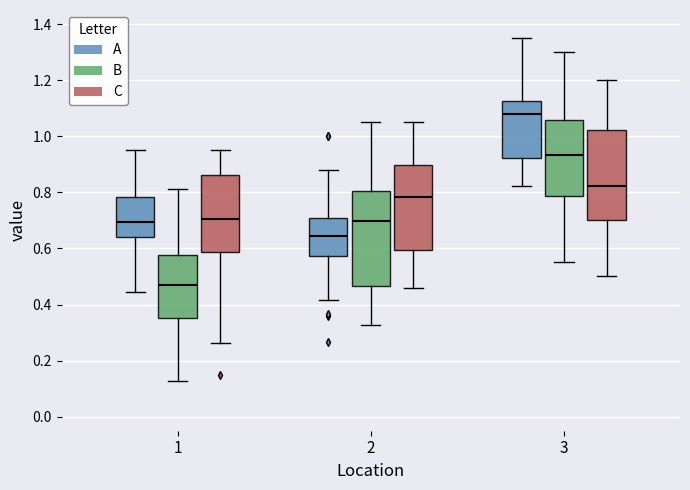

Reading left to right, transcribe this box plot: for each box, give where its median line is, the range the box spans, and where its two whiskers end, as read against the y-axis. The values are not printed on the chart, so give them approximately, as read against the axis.

1 (A): median 0.70, box 0.64 to 0.78, whiskers 0.44 to 0.96
1 (B): median 0.46, box 0.36 to 0.58, whiskers 0.12 to 0.82
1 (C): median 0.70, box 0.58 to 0.86, whiskers 0.26 to 0.96
2 (A): median 0.64, box 0.58 to 0.70, whiskers 0.42 to 0.88
2 (B): median 0.70, box 0.46 to 0.80, whiskers 0.32 to 1.06
2 (C): median 0.78, box 0.60 to 0.90, whiskers 0.46 to 1.06
3 (A): median 1.08, box 0.92 to 1.12, whiskers 0.82 to 1.36
3 (B): median 0.94, box 0.78 to 1.06, whiskers 0.56 to 1.30
3 (C): median 0.82, box 0.70 to 1.02, whiskers 0.50 to 1.20